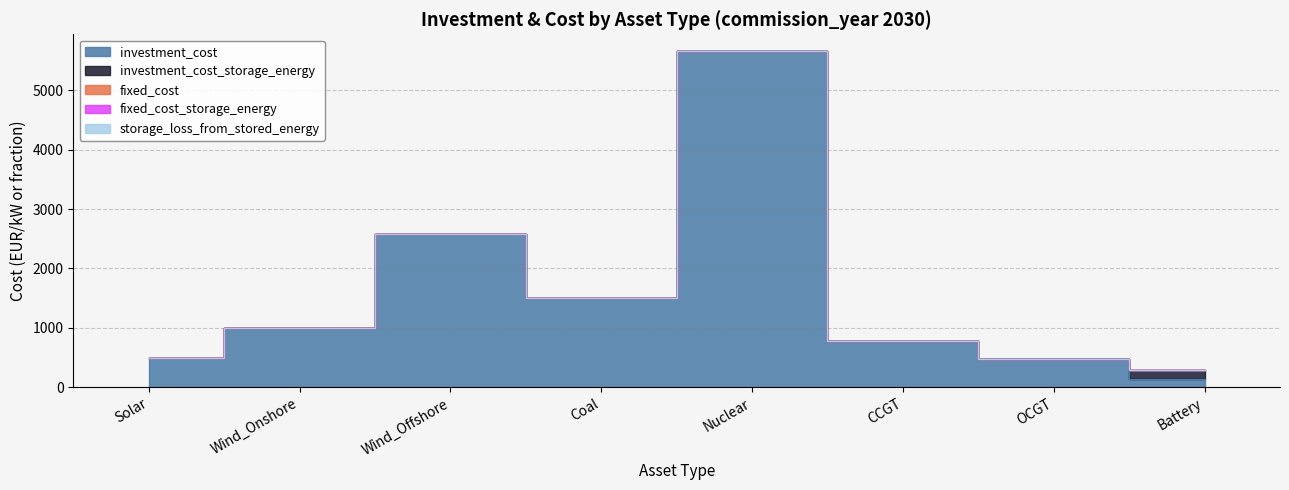

True or false: storage_loss_from_stored_energy has more than 0 points higher than both neighbors.

False